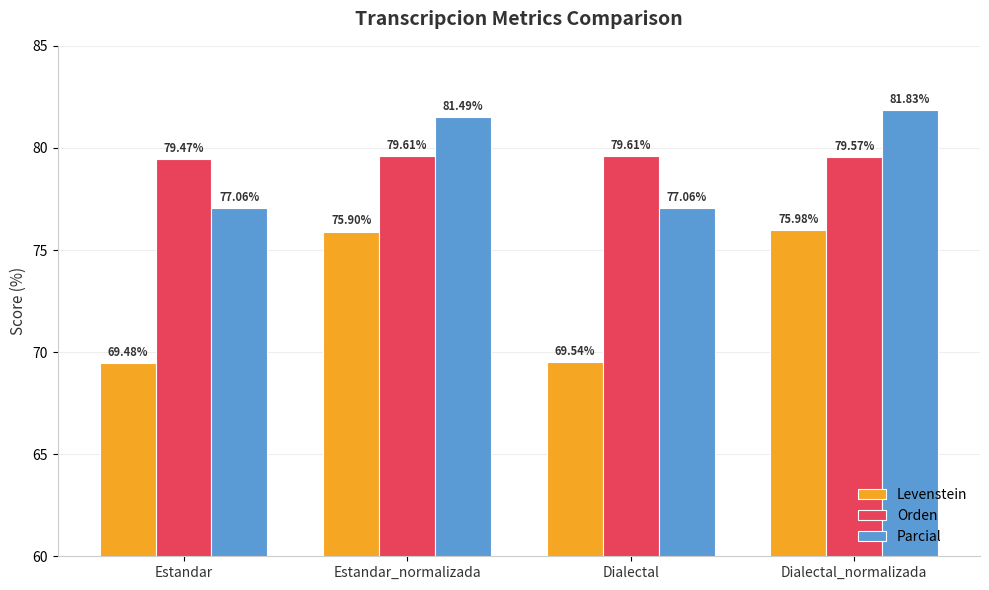

The value of Orden at Dialectal is 79.6. True or false?

True